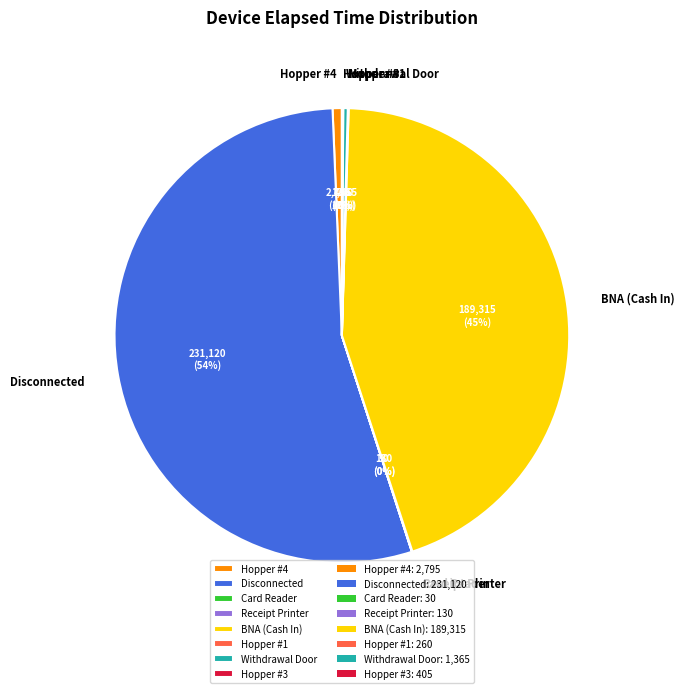

To the nearest percent, what is the average slice percentage?

12%